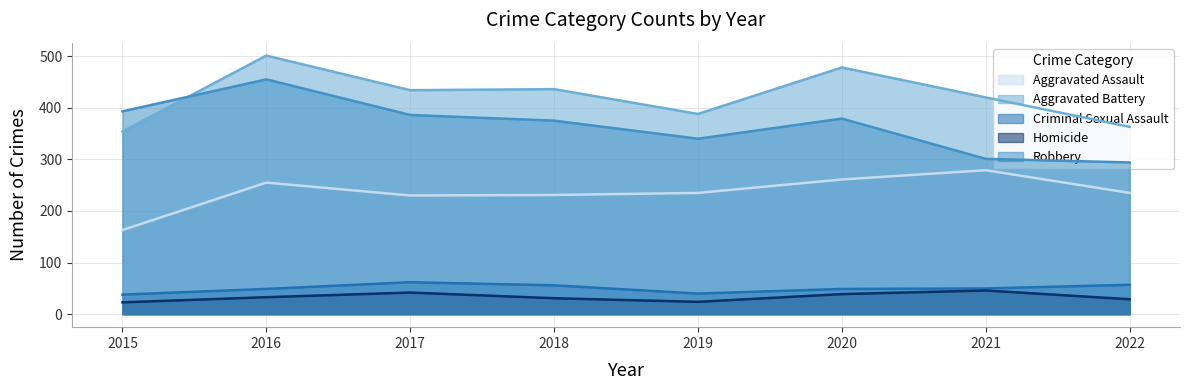

True or false: Robbery has a value of 227 at 2017.

False